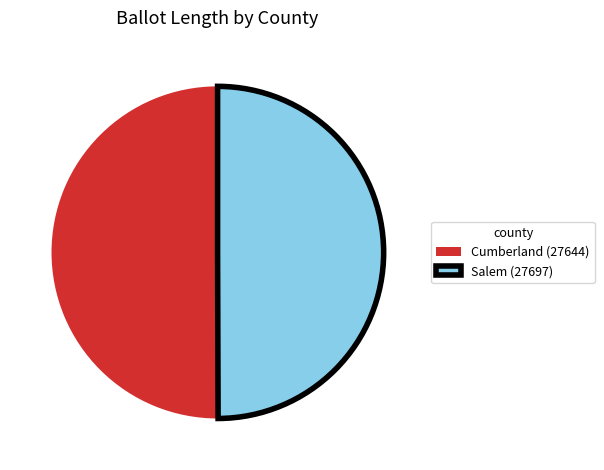

How many segments does this pie chart have?

2